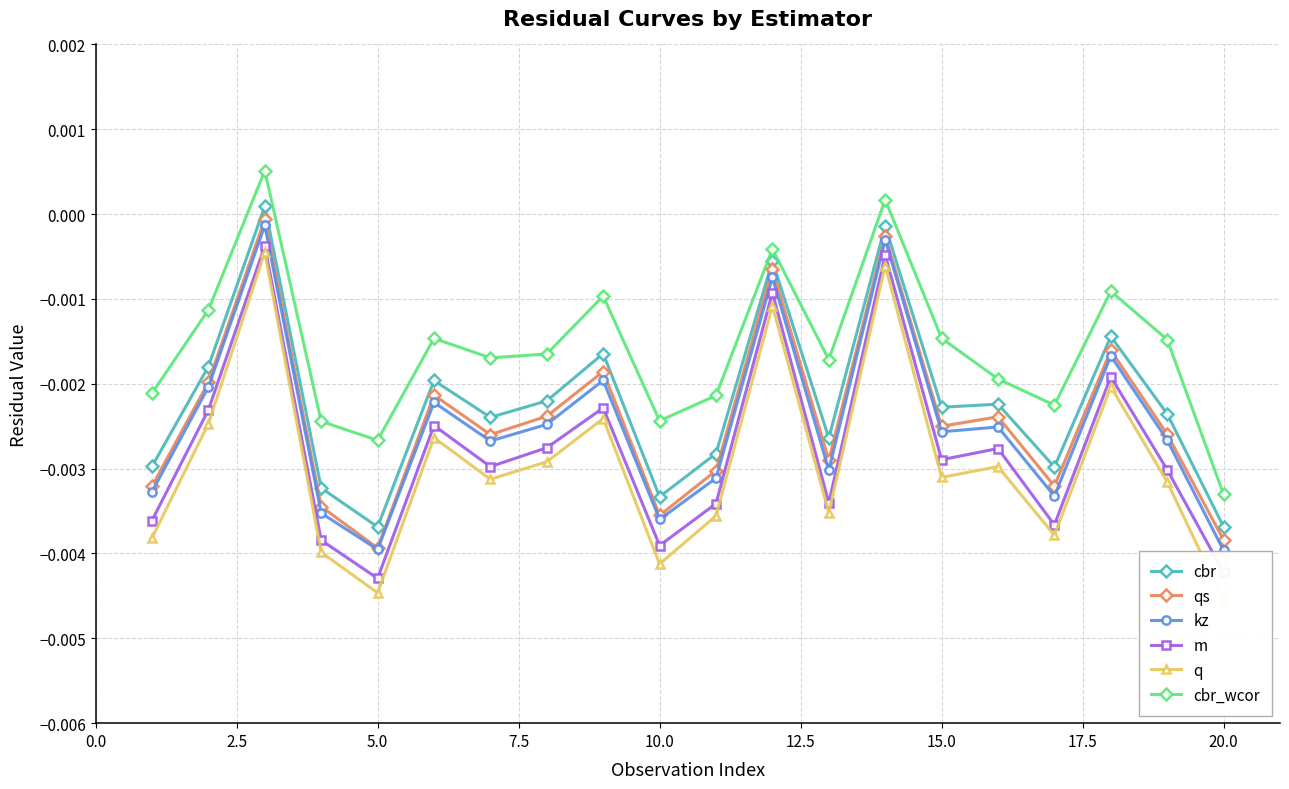

How many values in the cbr series are below 0?

19